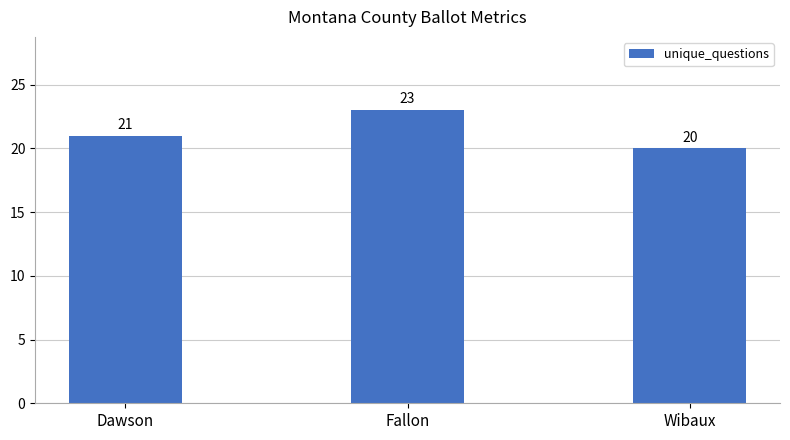

True or false: the data shows 23 at Fallon.

True